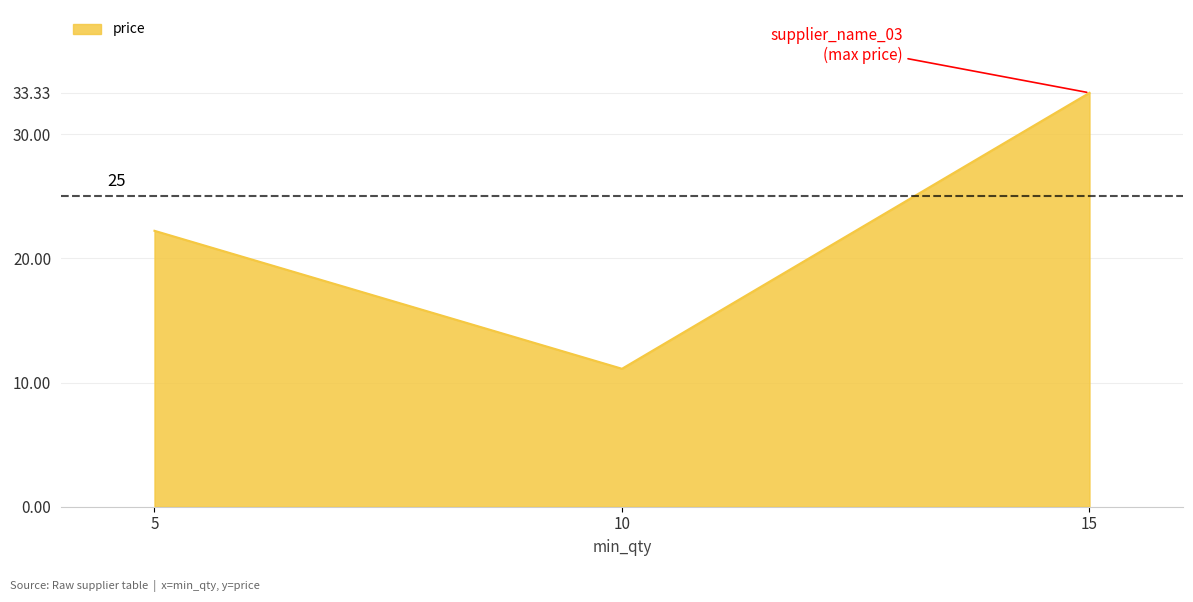

What is the change in value from 5 to 15?

+11.1